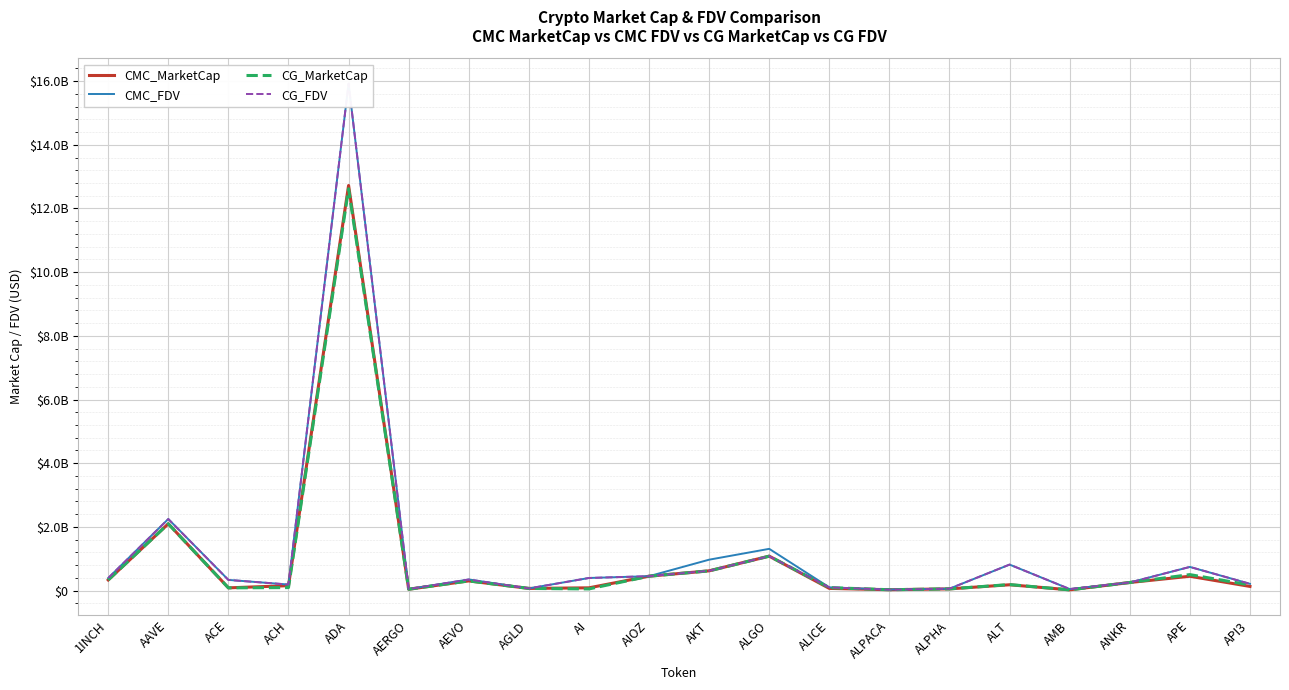

Rank the categories by CG_MarketCap value from lowest to highest.

AMB, ALPACA, AERGO, AI, ALPHA, AGLD, ACE, ALICE, ACH, API3, ALT, ANKR, AEVO, 1INCH, AIOZ, APE, AKT, ALGO, AAVE, ADA